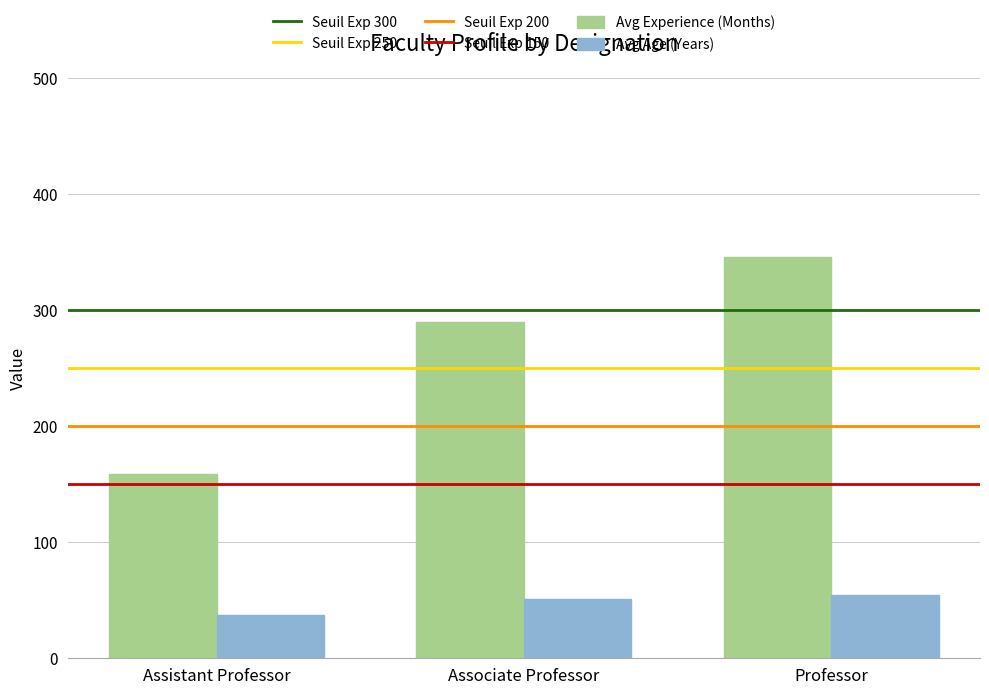

Reading left to right, transcribe all the data shown in this chart.

Avg Experience (Months): Assistant Professor=159.0	Associate Professor=290.0	Professor=345.7
Avg Age (Years): Assistant Professor=37.0	Associate Professor=51.4	Professor=54.3